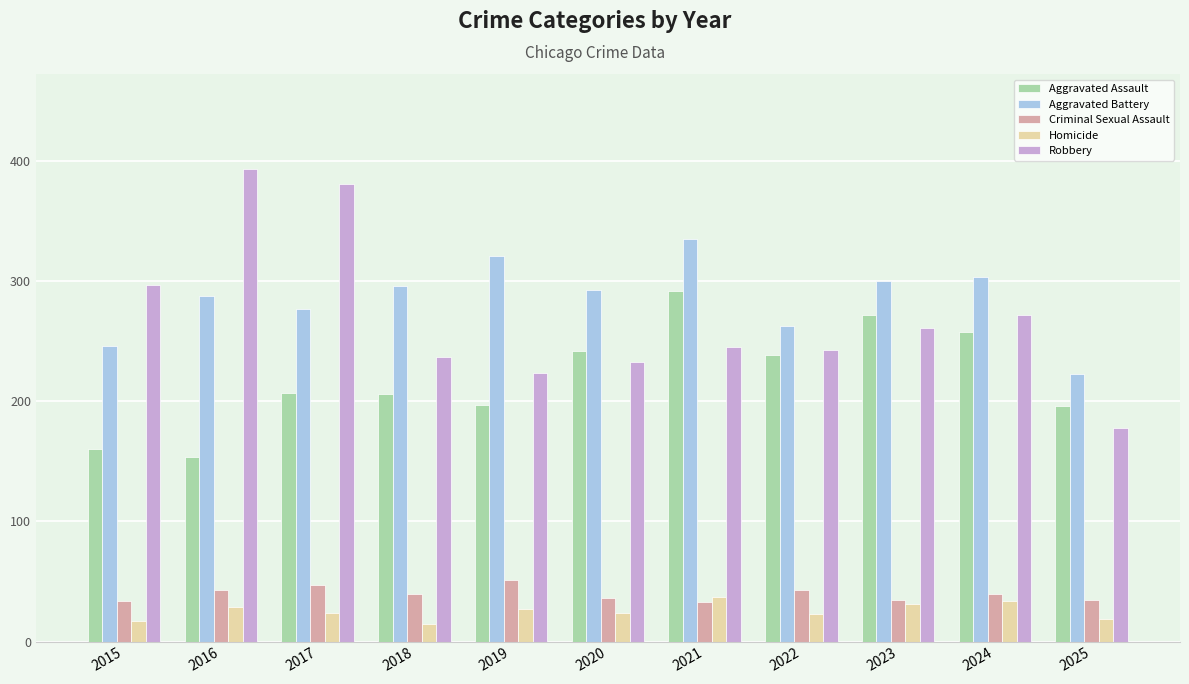

How many groups of bars are there?

11